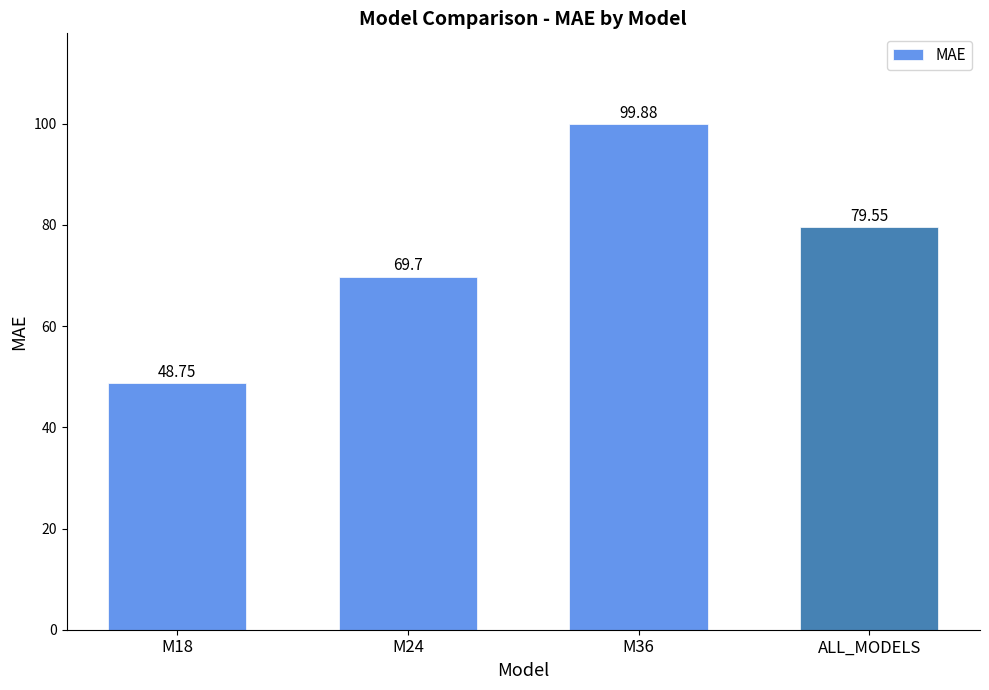

At which label is the value closest to 74?

M24